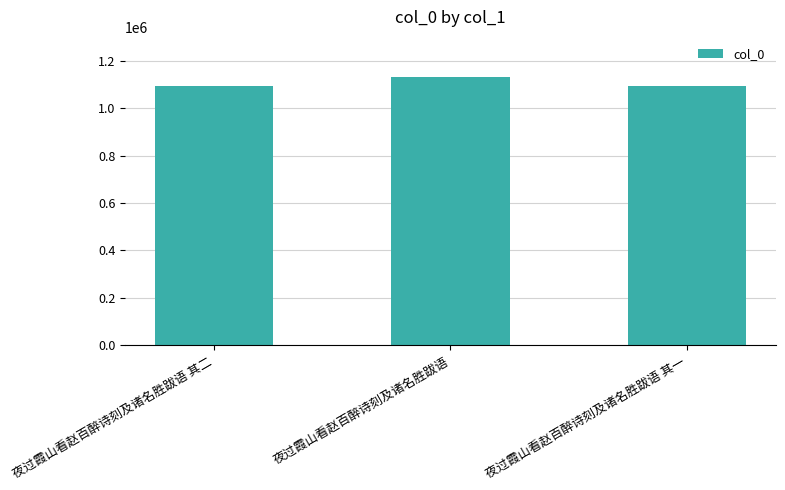

What is the approximate value at 夜过霞山看赵百醉诗刻及诸名胜跋语 其二?

1093079